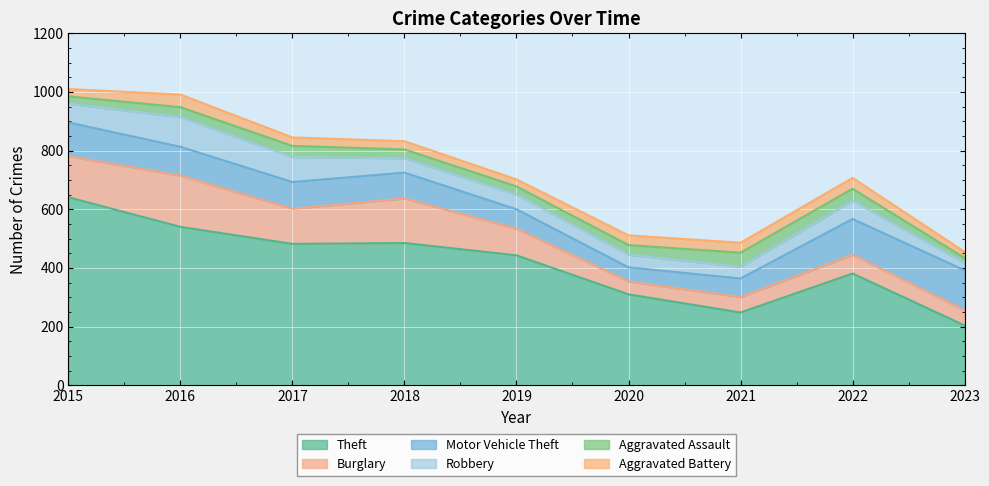

How many values in the Theft series are below 443?

4